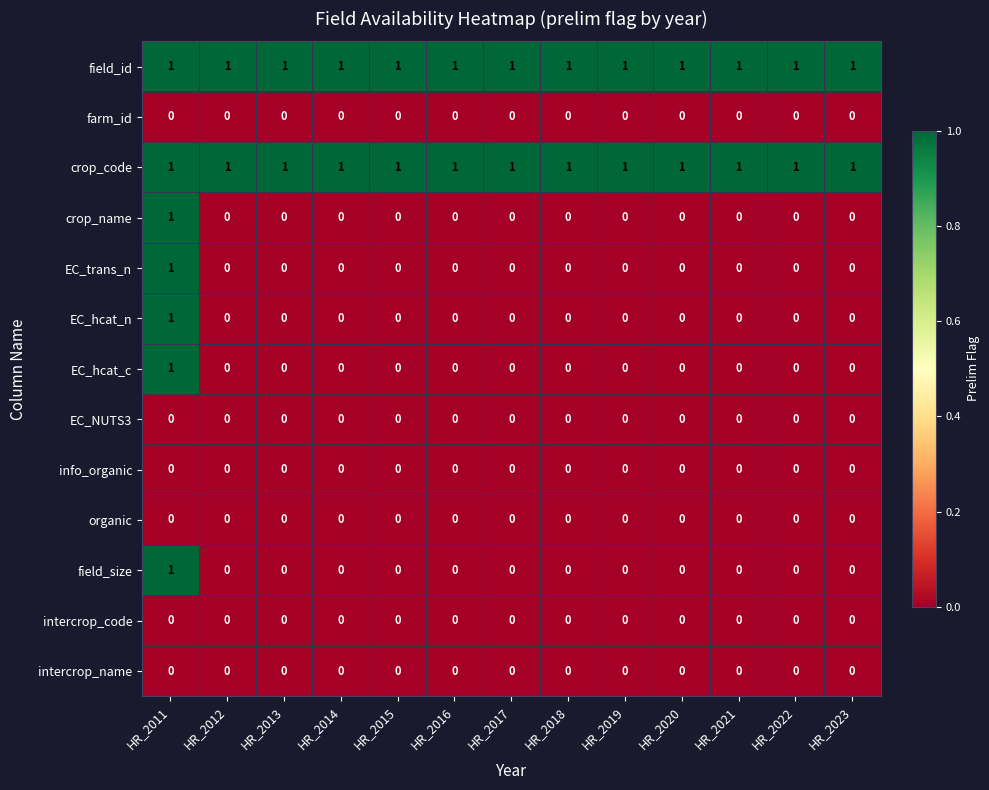

At how many categories does at least one series exceed 0?

13